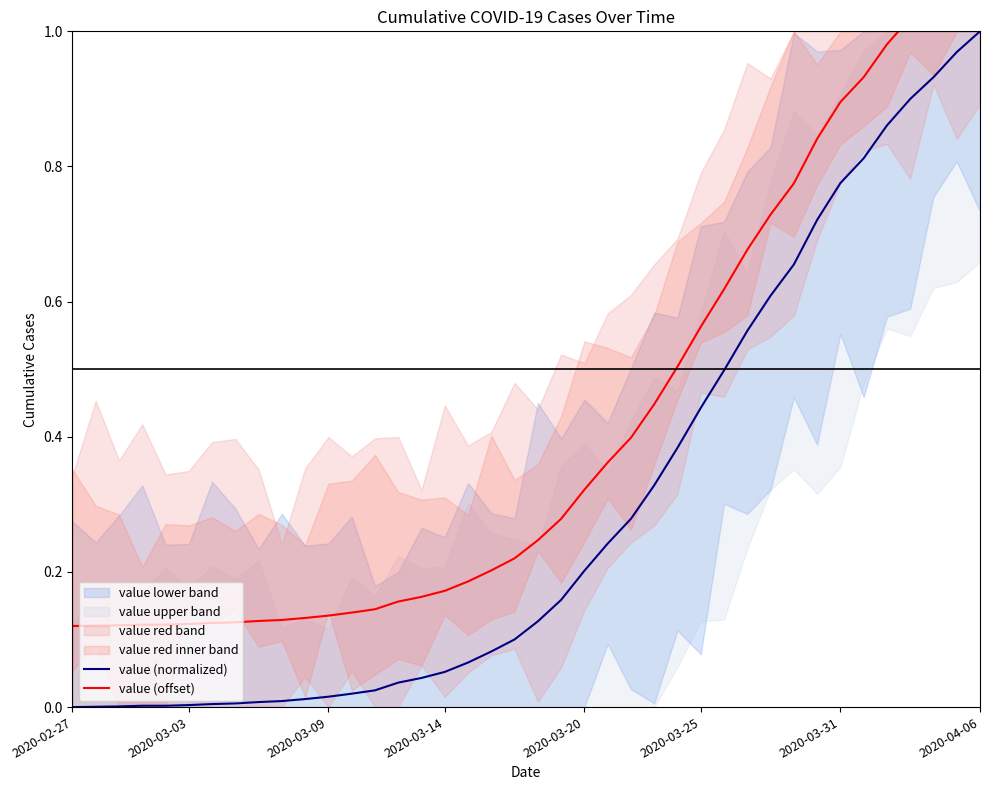

Reading left to right, transcribe all the data shown in this chart.

value (normalized): 0.0	0.0	0.0	0.0	0.0	0.0	0.0	0.0	0.0	0.0	0.0	0.0	0.0	0.0	0.0	0.0	0.1	0.1	0.1	0.1	0.1	0.2	0.2	0.2	0.3	0.3	0.4	0.4	0.5	0.6	0.6	0.7	0.7	0.8	0.8	0.9	0.9	0.9	1.0	1.0
value (offset): 0.1	0.1	0.1	0.1	0.1	0.1	0.1	0.1	0.1	0.1	0.1	0.1	0.1	0.1	0.2	0.2	0.2	0.2	0.2	0.2	0.2	0.3	0.3	0.4	0.4	0.4	0.5	0.6	0.6	0.7	0.7	0.8	0.8	0.9	0.9	1.0	1.0	1.1	1.1	1.1